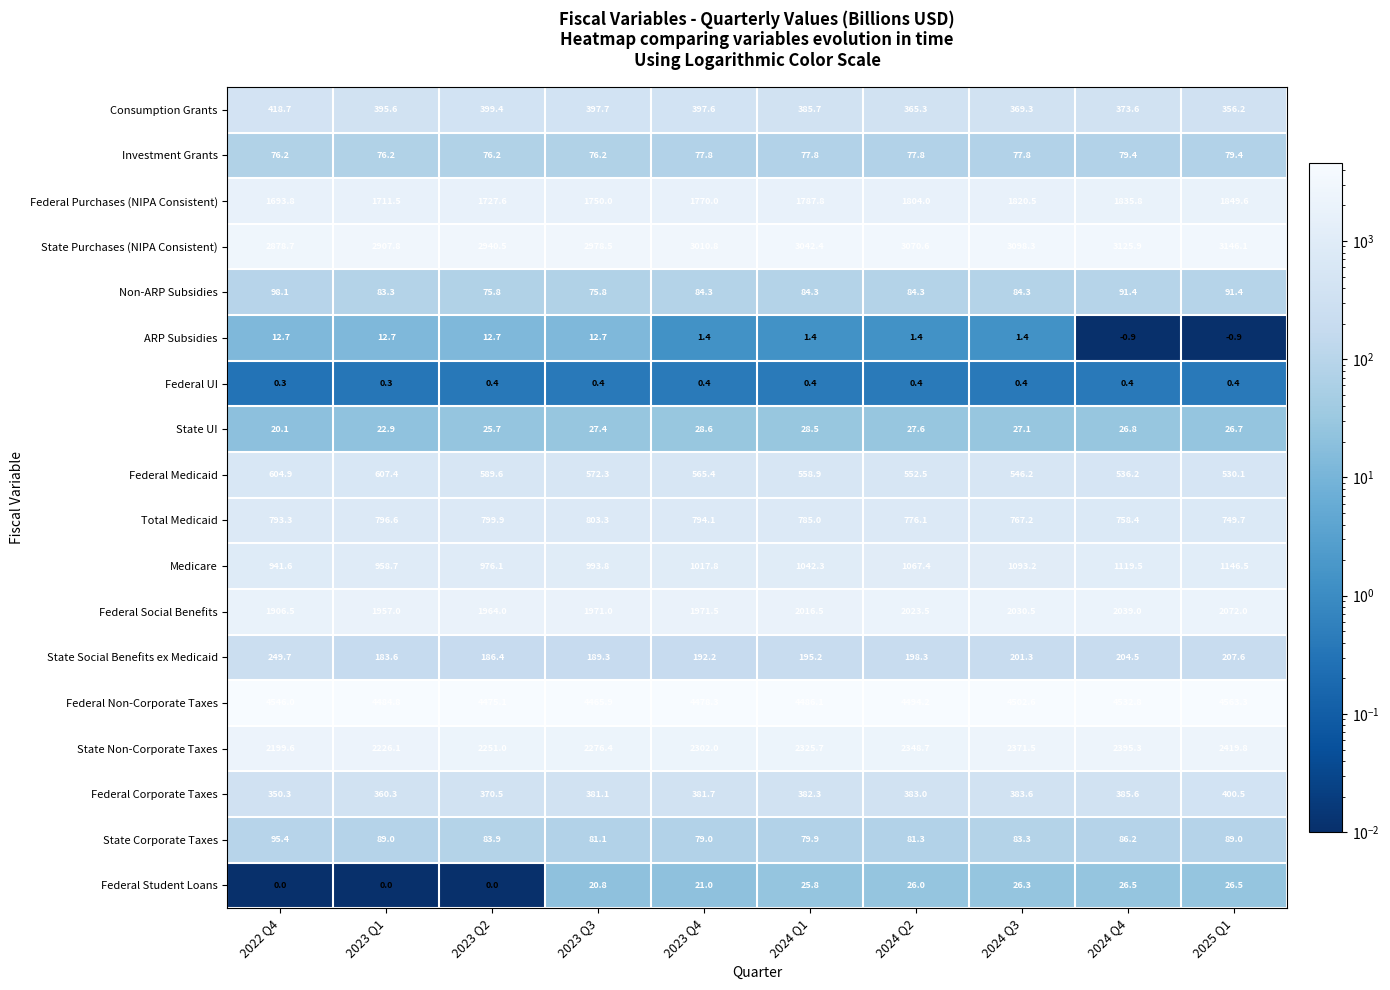

At which category is the sum across all series the highest?

2025 Q1